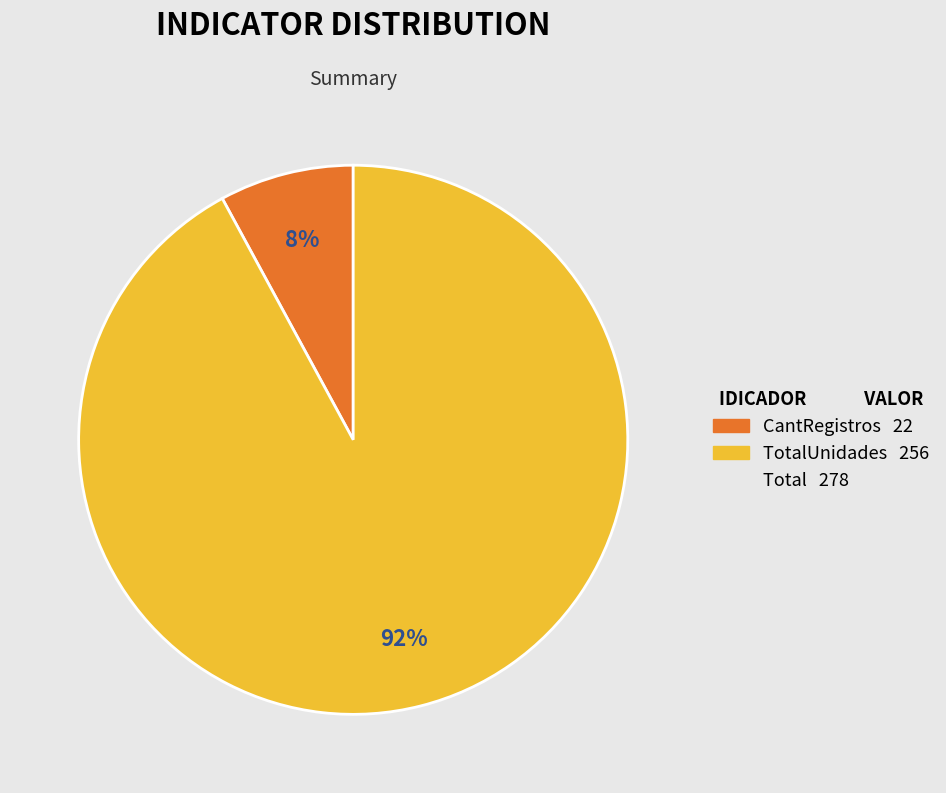

To the nearest percent, what is the difference between the largest and smallest slice percentages?

84%